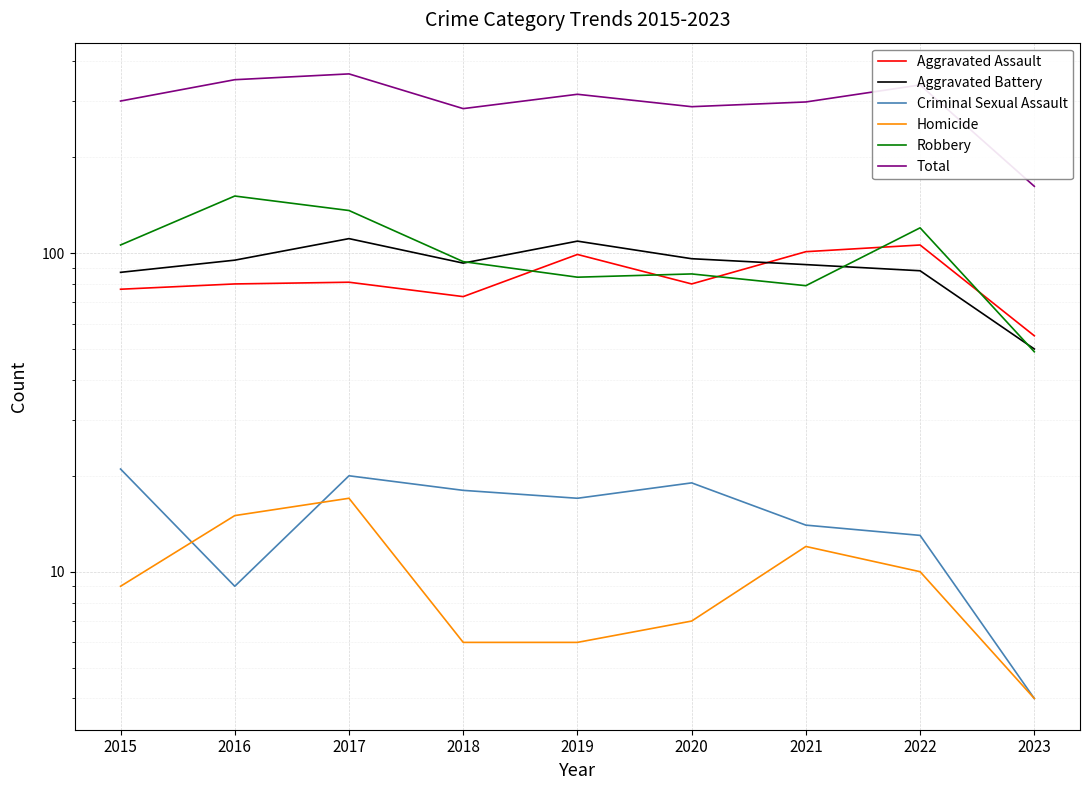

What is the sum of the Total values at 2022 and 2018?

621